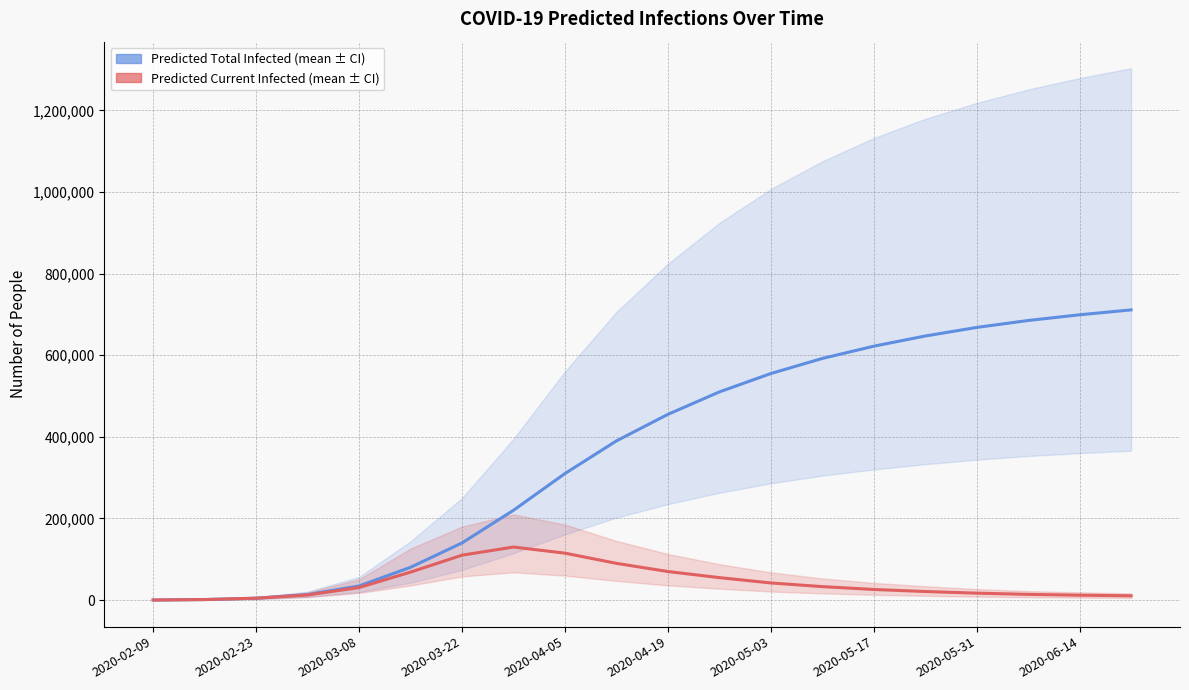

What position from the left is 2020-06-14?

19